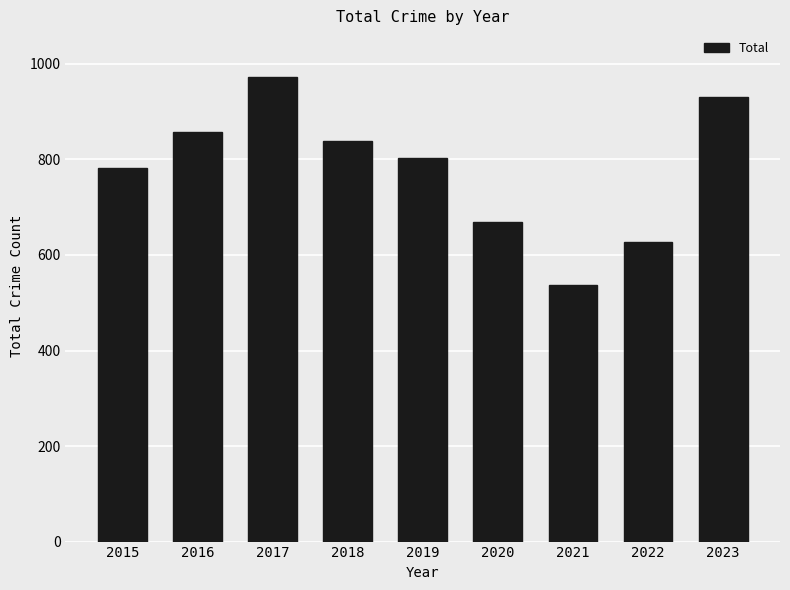

What is the sum of all values?

7019